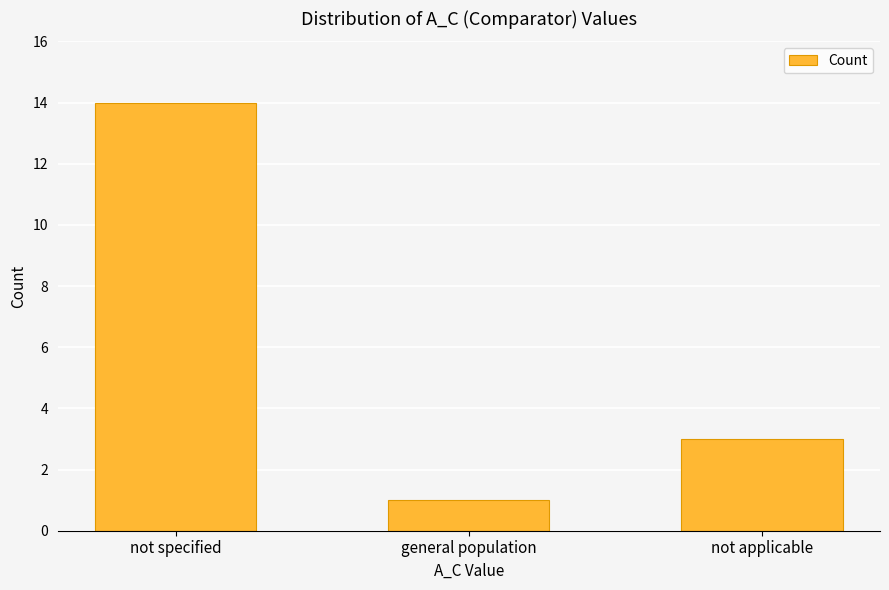

Where is the data nearest to the value 7?

not applicable